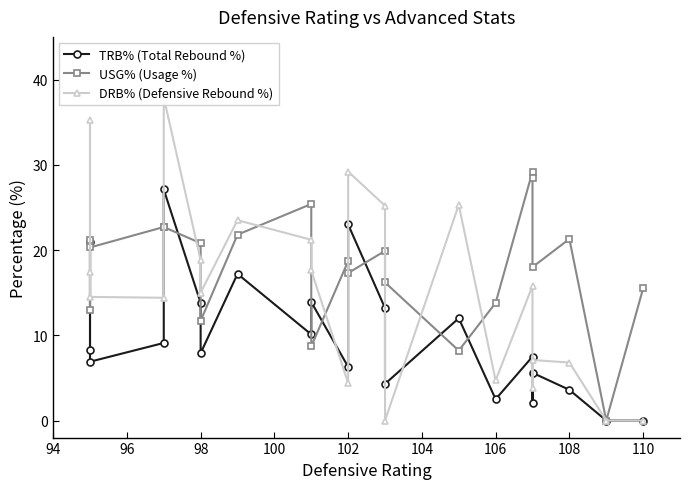

What are all the series names shown in the legend?

TRB% (Total Rebound %), USG% (Usage %), DRB% (Defensive Rebound %)